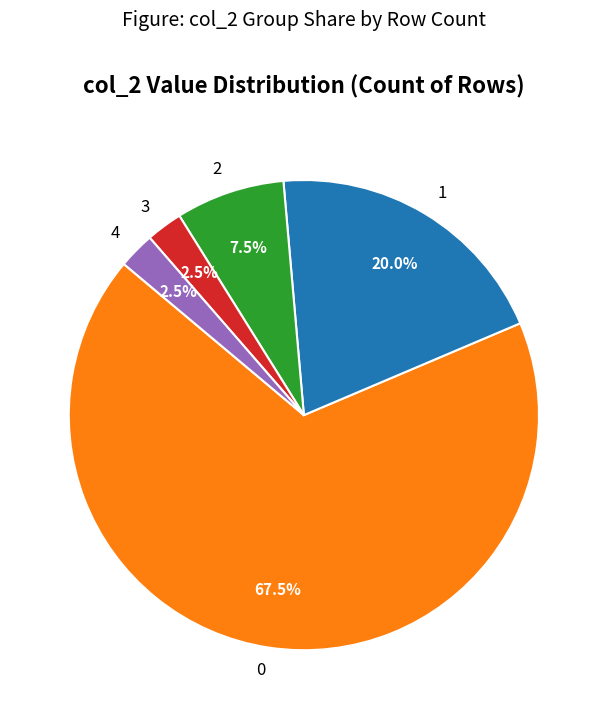

What is the total percentage of 4 and 1?

22.5%